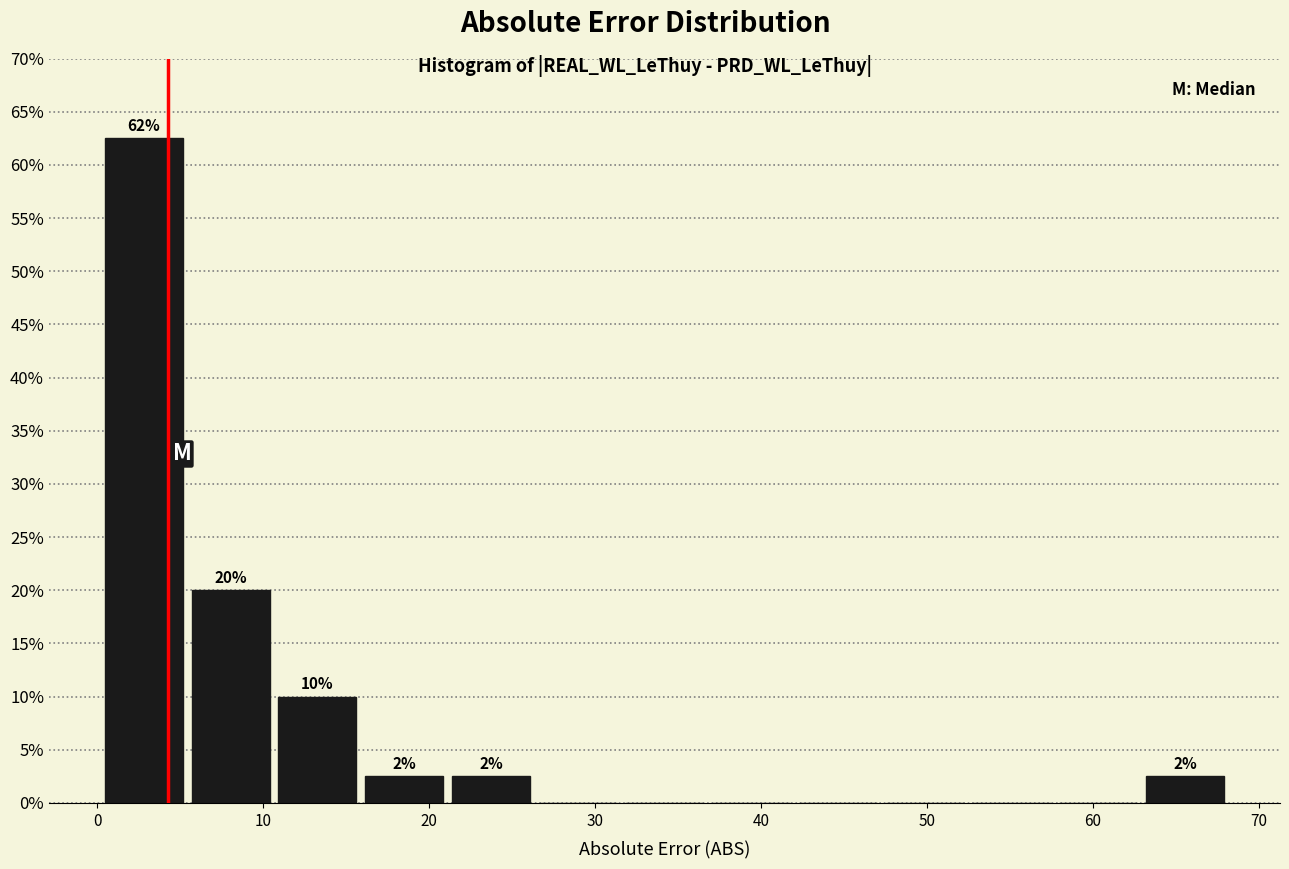

Over which range of the x-axis is the bar tallest?

0 to 5